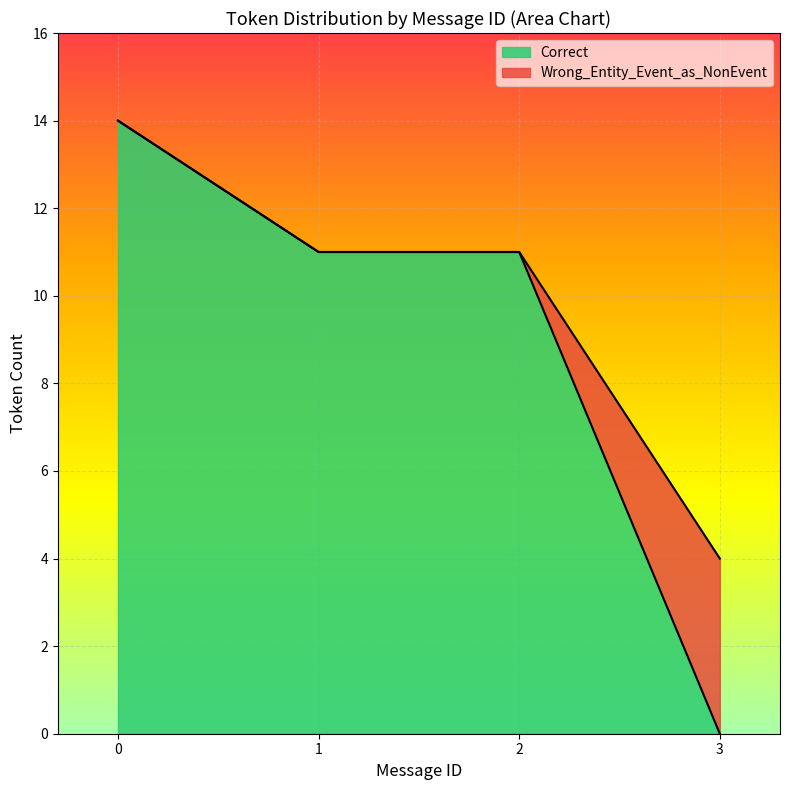

Between 9 and 7, which is larger?

9